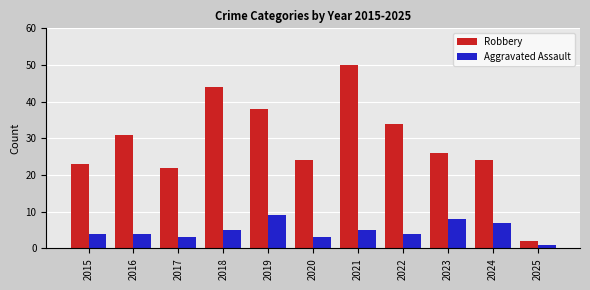

Is it true that Robbery equals 2 at 2025?

True